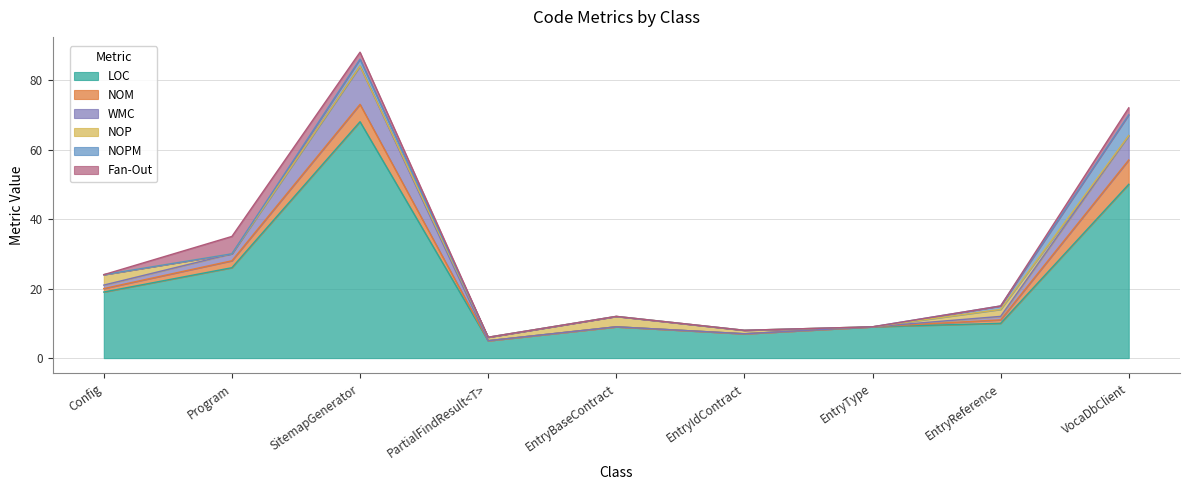

What is the difference between the WMC values at EntryIdContract and VocaDbClient?

7